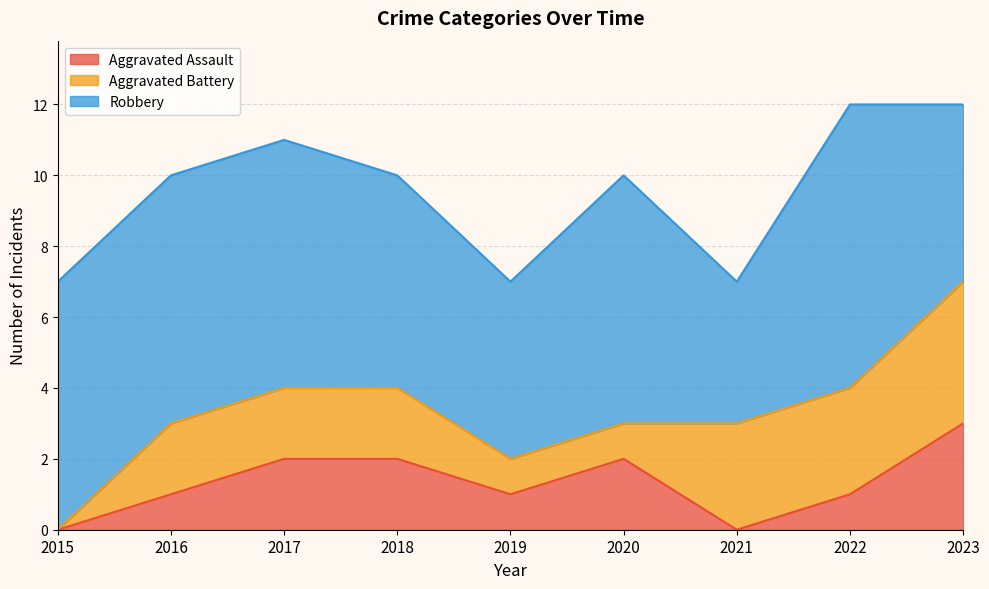

Which category has the lowest value in the Robbery series?

2021